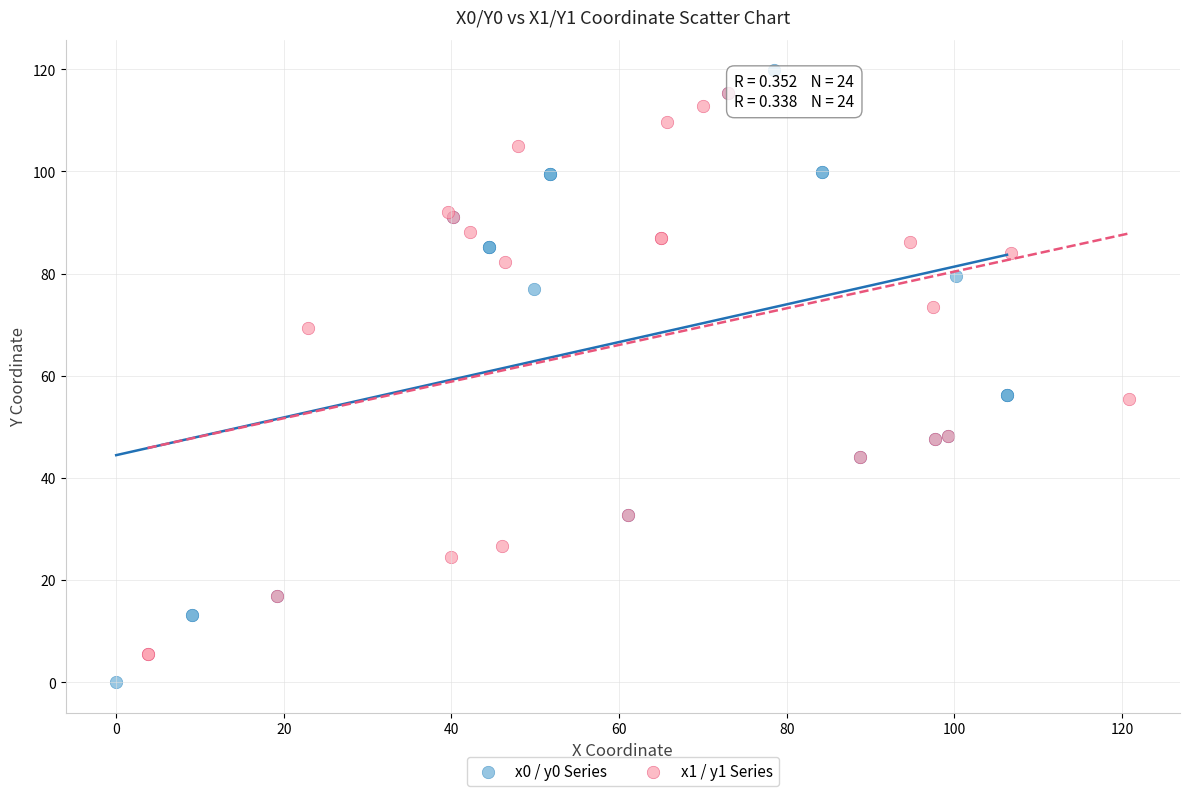

Which series reaches the minimum Y coordinate?

x0 / y0 Series